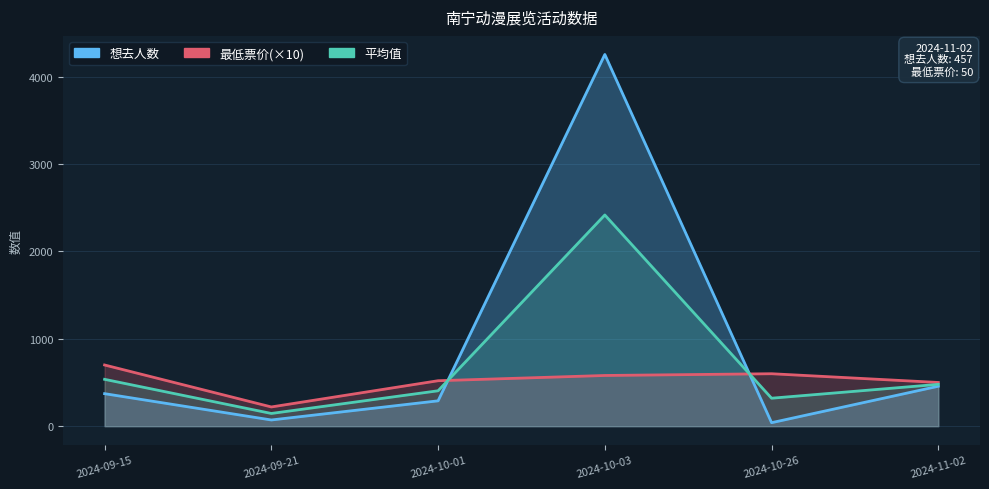

At which label does 平均值 reach its peak?

2024-10-03